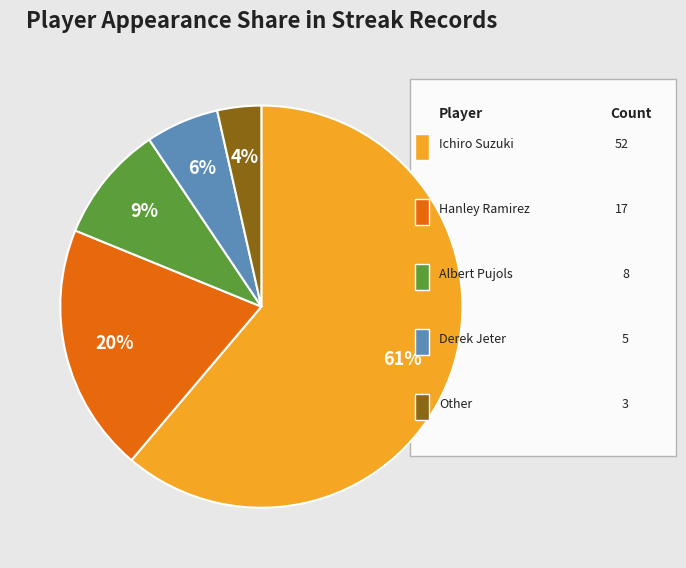

Count the number of slices in the pie.

5